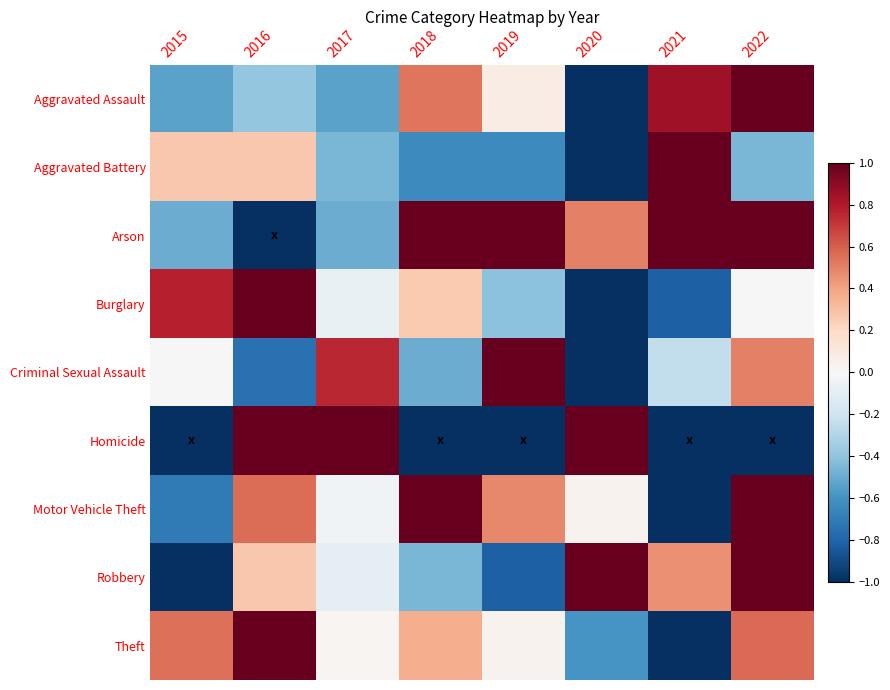

Reading left to right, extract all data points from this chart.

Aggravated Assault: 2015=-0.5	2016=-0.4	2017=-0.5	2018=0.5	2019=0.1	2020=-1.0	2021=0.8	2022=1.0
Aggravated Battery: 2015=0.3	2016=0.3	2017=-0.5	2018=-0.6	2019=-0.6	2020=-1.0	2021=1.0	2022=-0.5
Arson: 2015=-0.5	2016=-1.0	2017=-0.5	2018=1.0	2019=1.0	2020=0.5	2021=1.0	2022=1.0
Burglary: 2015=0.8	2016=1.0	2017=-0.1	2018=0.3	2019=-0.4	2020=-1.0	2021=-0.8	2022=0.0
Criminal Sexual Assault: 2015=0.0	2016=-0.8	2017=0.8	2018=-0.5	2019=1.0	2020=-1.0	2021=-0.2	2022=0.5
Homicide: 2015=-1.0	2016=1.0	2017=1.0	2018=-1.0	2019=-1.0	2020=1.0	2021=-1.0	2022=-1.0
Motor Vehicle Theft: 2015=-0.7	2016=0.6	2017=-0.0	2018=1.0	2019=0.5	2020=0.0	2021=-1.0	2022=1.0
Robbery: 2015=-1.0	2016=0.3	2017=-0.1	2018=-0.5	2019=-0.8	2020=1.0	2021=0.5	2022=1.0
Theft: 2015=0.6	2016=1.0	2017=0.0	2018=0.4	2019=0.0	2020=-0.6	2021=-1.0	2022=0.6